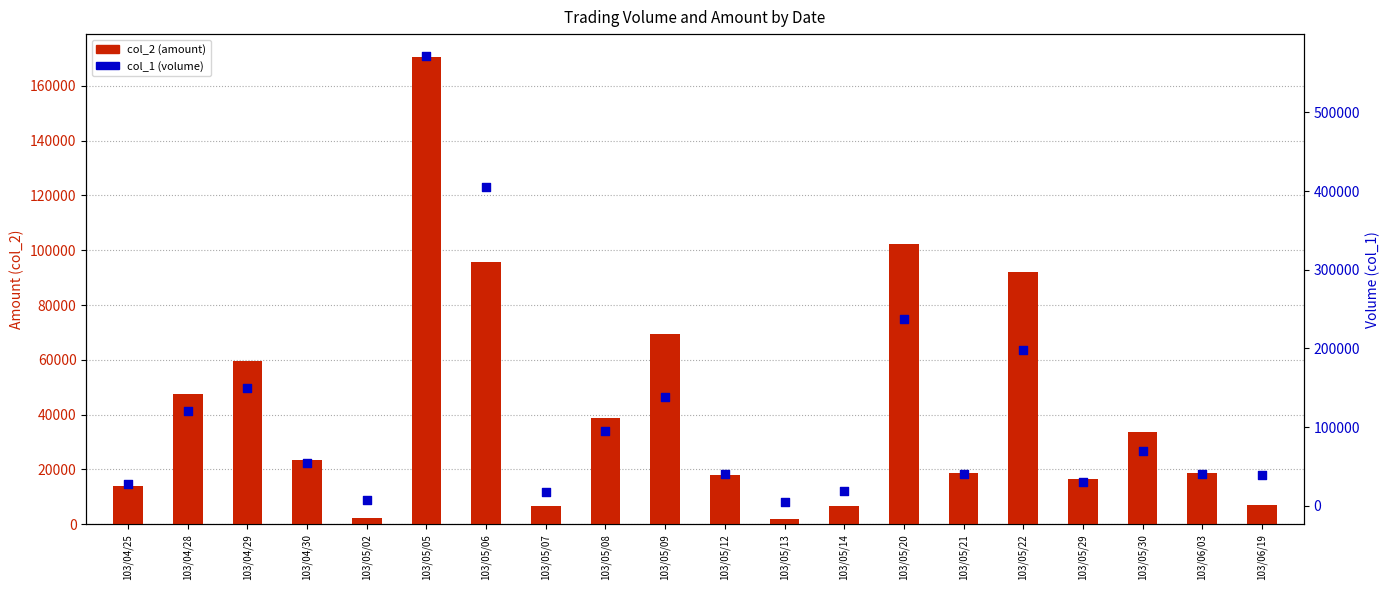

At how many categories does at least one series exceed 415034?

1